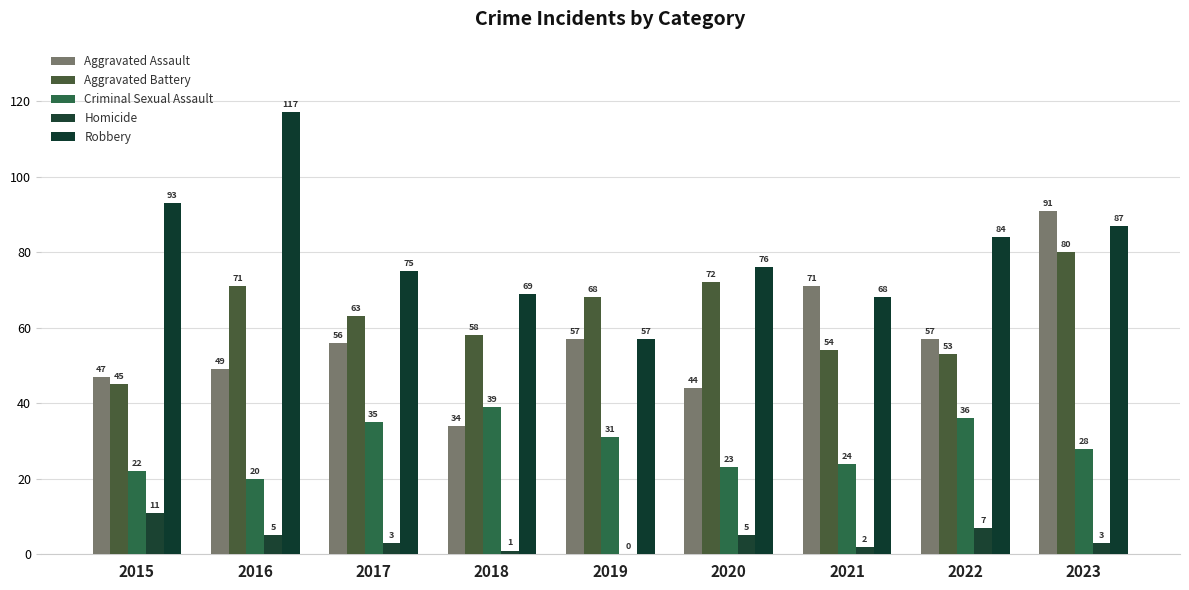

Does the chart contain stacked bars?

No